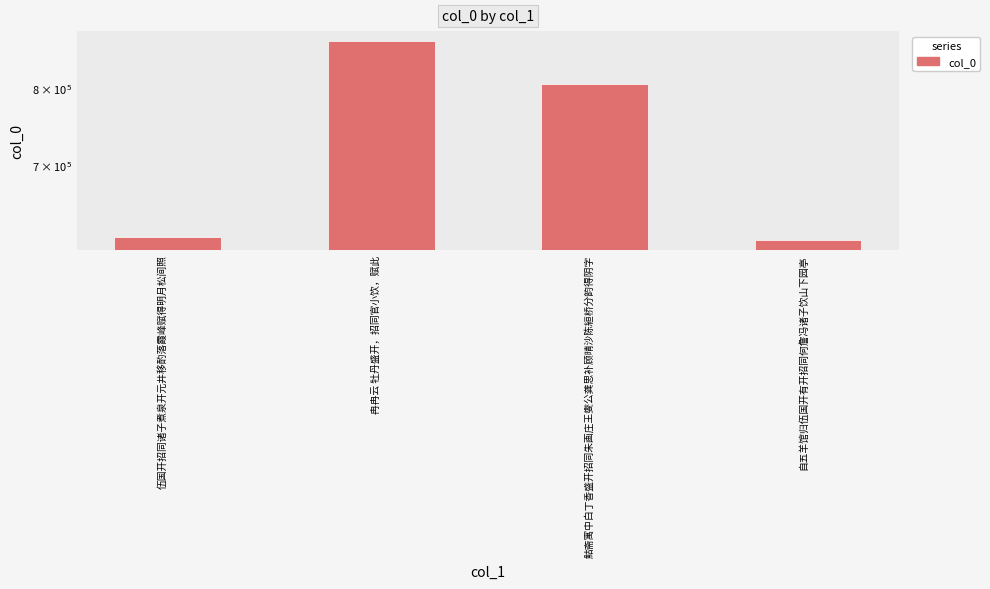

How many bars are there in total?

4